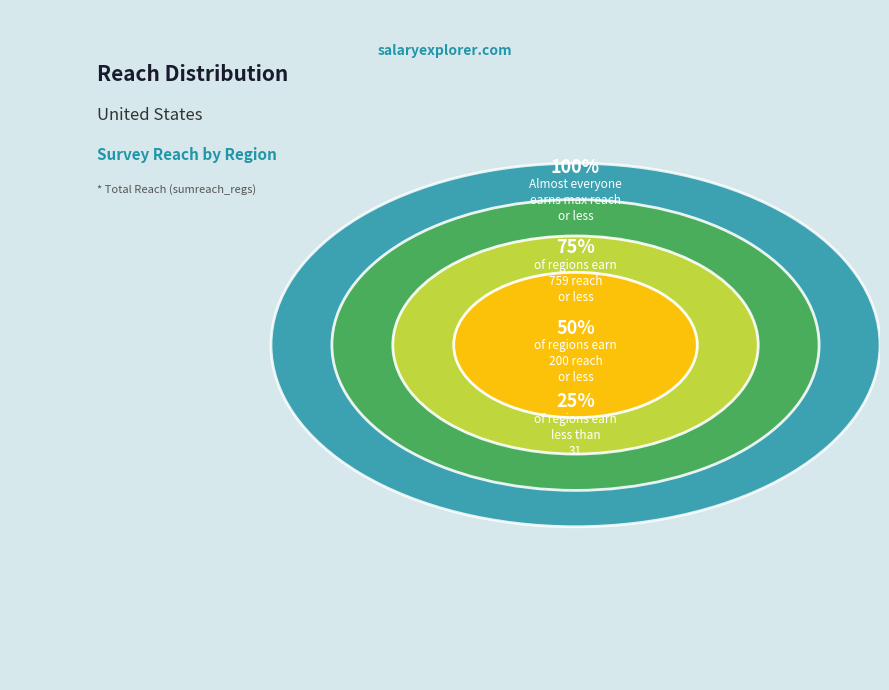

Is USNJ the majority of the pie?

No